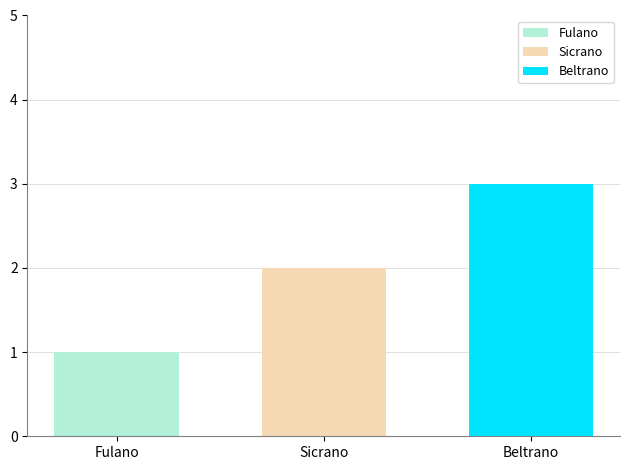

Does the chart contain stacked bars?

No